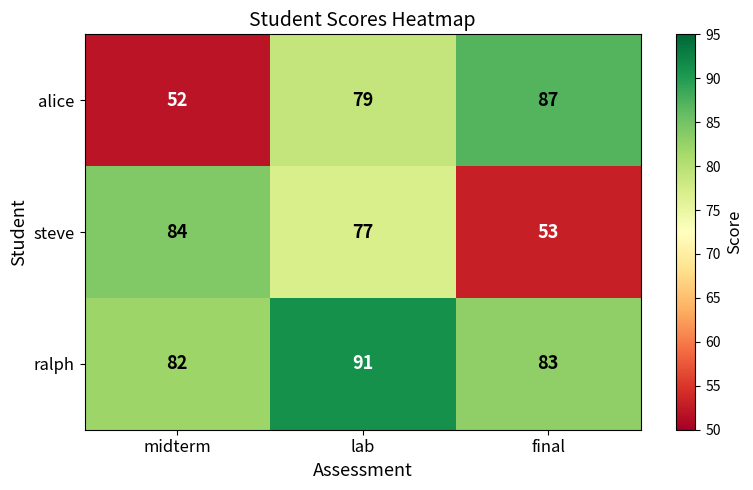

Which series has the largest total across all categories?

ralph